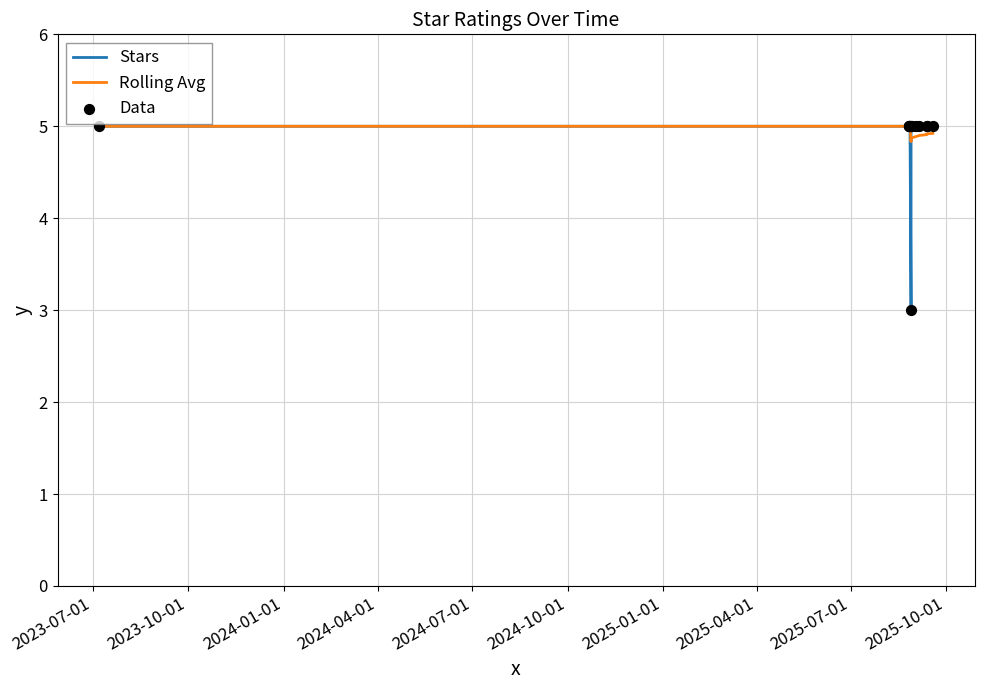

Which series reaches the minimum Y coordinate?

Stars